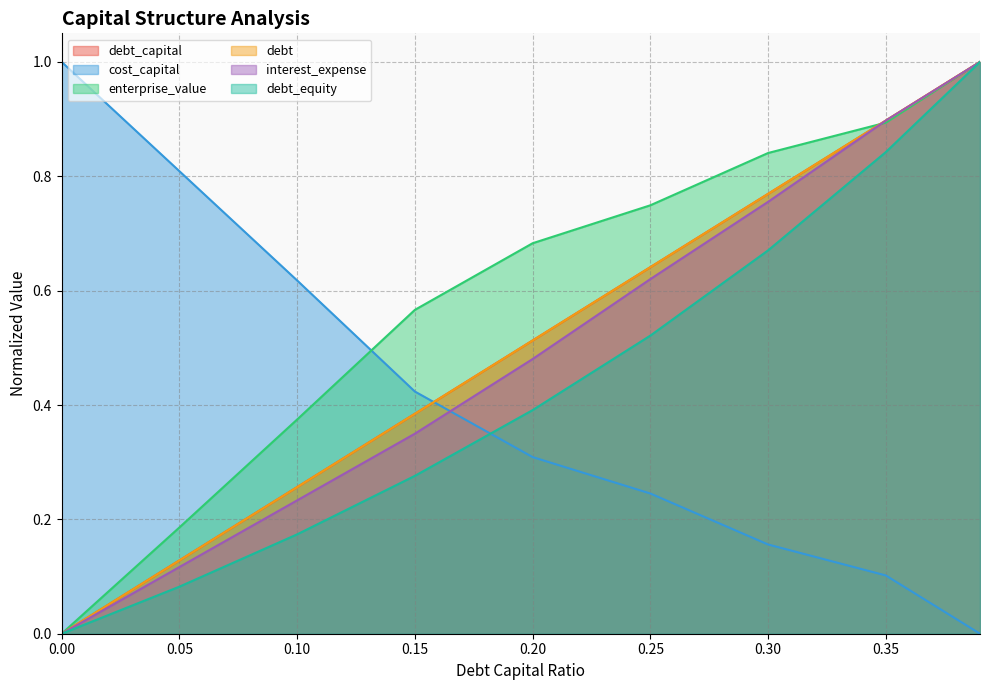

Reading right to left, transcribe all the data shown in this chart.

debt_capital: 0.39=1.0	0.35=0.9	0.3=0.8	0.25=0.6	0.2=0.5	0.15=0.4	0.1=0.3	0.05=0.1	0.0=0.0
cost_capital: 0.39=0.0	0.35=0.1	0.3=0.2	0.25=0.2	0.2=0.3	0.15=0.4	0.1=0.6	0.05=0.8	0.0=1.0
enterprise_value: 0.39=1.0	0.35=0.9	0.3=0.8	0.25=0.7	0.2=0.7	0.15=0.6	0.1=0.4	0.05=0.2	0.0=0.0
debt: 0.39=1.0	0.35=0.9	0.3=0.8	0.25=0.6	0.2=0.5	0.15=0.4	0.1=0.3	0.05=0.1	0.0=0.0
interest_expense: 0.39=1.0	0.35=0.9	0.3=0.8	0.25=0.6	0.2=0.5	0.15=0.3	0.1=0.2	0.05=0.1	0.0=0.0
debt_equity: 0.39=1.0	0.35=0.8	0.3=0.7	0.25=0.5	0.2=0.4	0.15=0.3	0.1=0.2	0.05=0.1	0.0=0.0